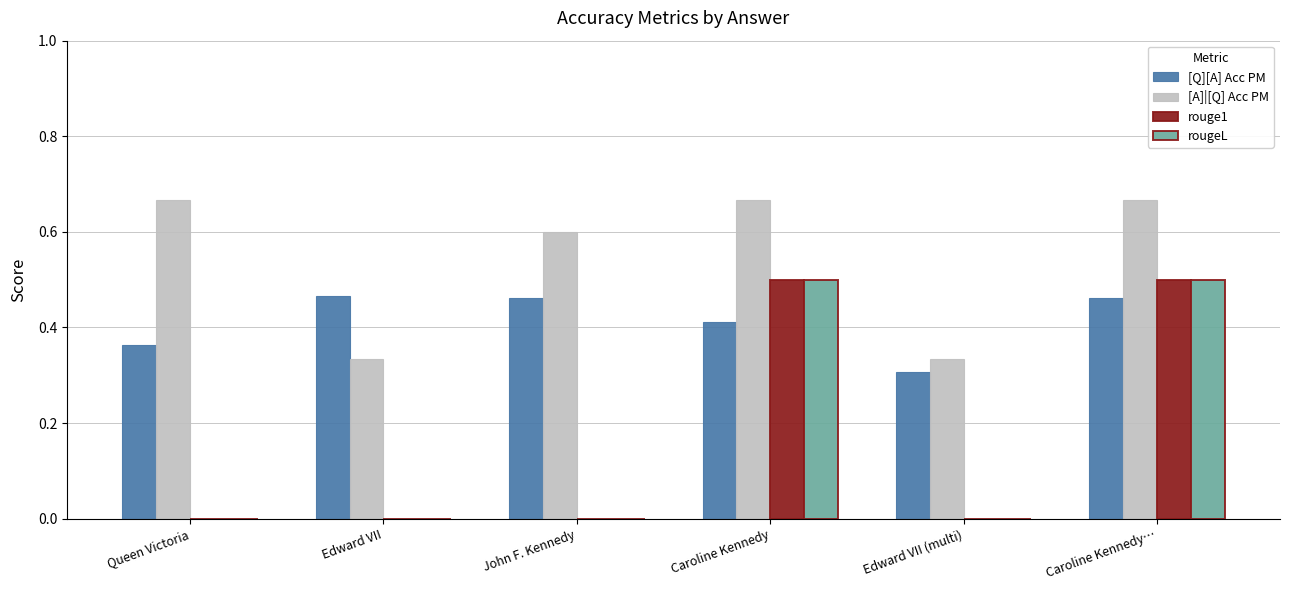

What is the average value of the rouge1 series?

0.2